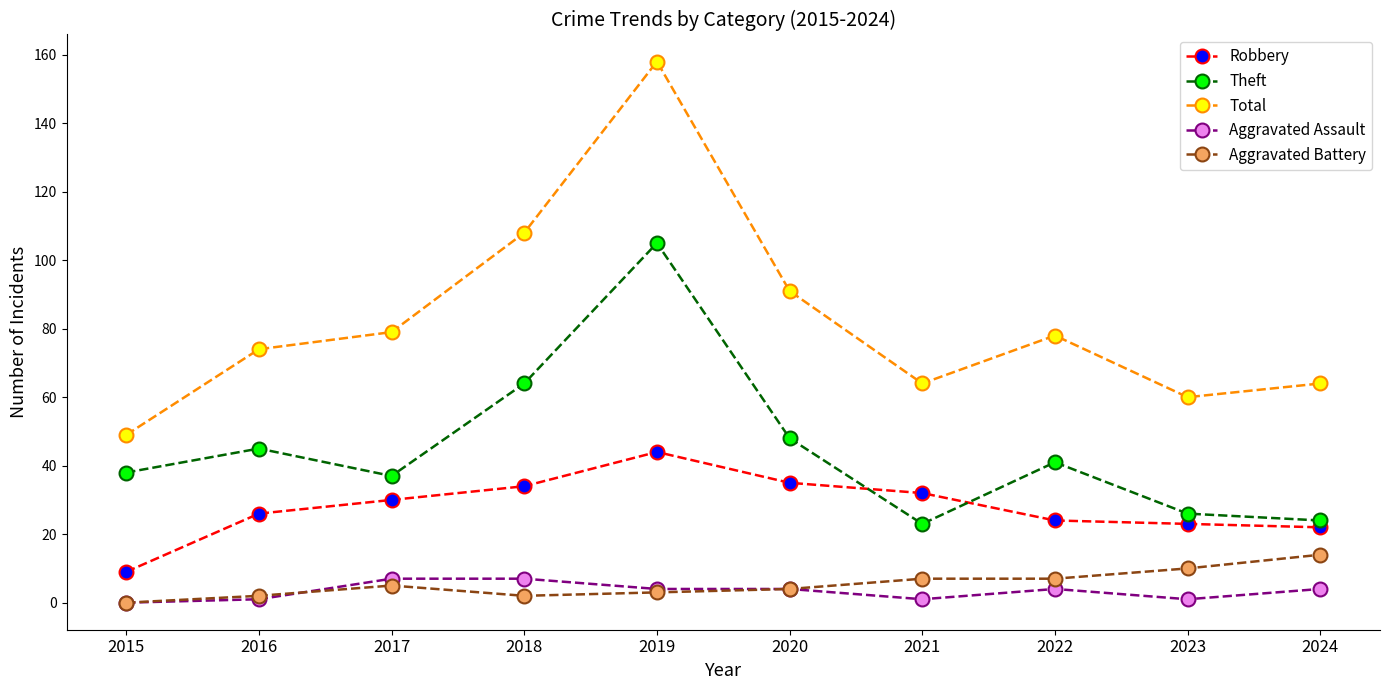

Reading left to right, what are all the values shown in this chart?

Robbery: 2015=9	2016=26	2017=30	2018=34	2019=44	2020=35	2021=32	2022=24	2023=23	2024=22
Theft: 2015=38	2016=45	2017=37	2018=64	2019=105	2020=48	2021=23	2022=41	2023=26	2024=24
Total: 2015=49	2016=74	2017=79	2018=108	2019=158	2020=91	2021=64	2022=78	2023=60	2024=64
Aggravated Assault: 2015=0	2016=1	2017=7	2018=7	2019=4	2020=4	2021=1	2022=4	2023=1	2024=4
Aggravated Battery: 2015=0	2016=2	2017=5	2018=2	2019=3	2020=4	2021=7	2022=7	2023=10	2024=14